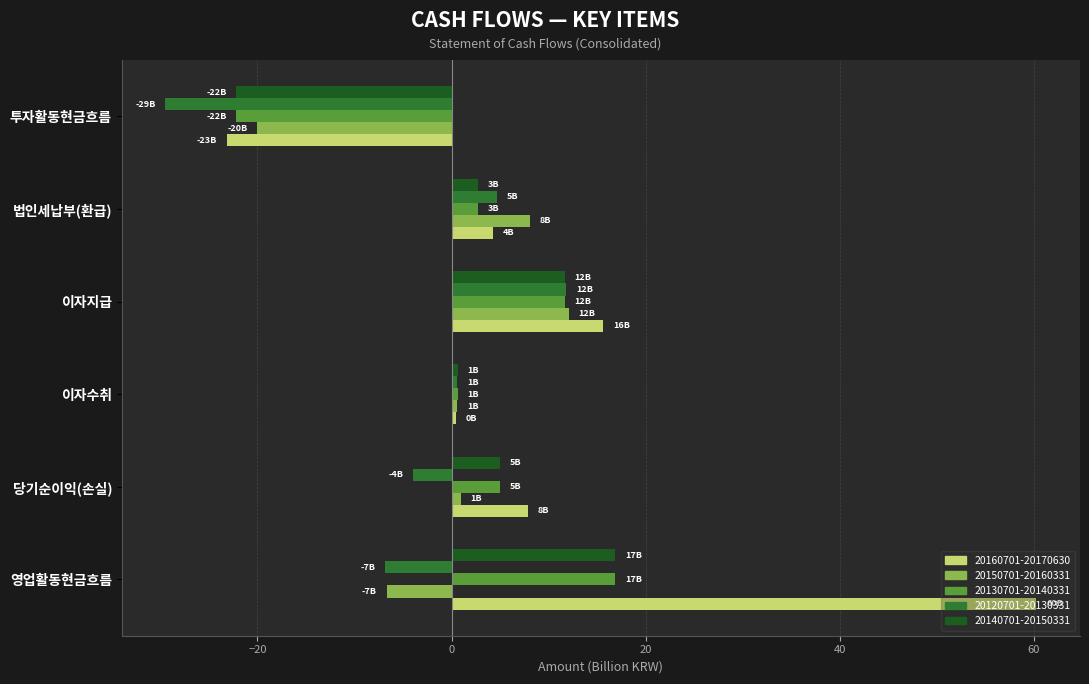

What is the total value across all series at 영업활동현금흐름?

80.4